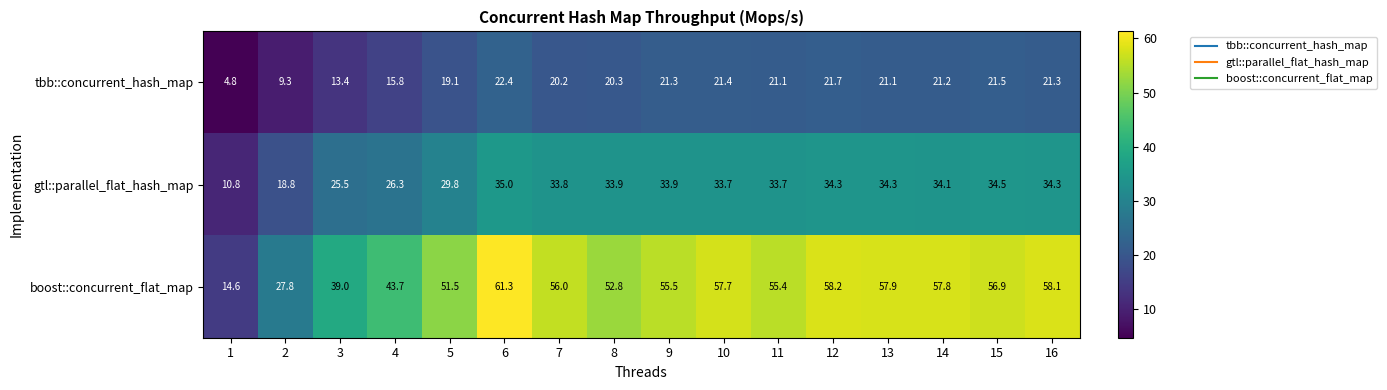

True or false: gtl::parallel_flat_hash_map has a value of 43.3 at 5.

False